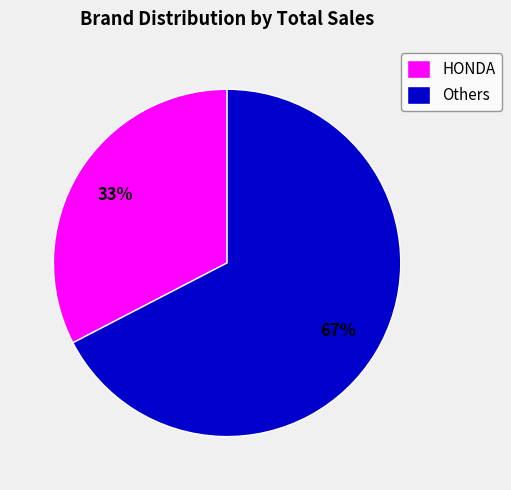

What is the largest slice in the pie chart?

Others